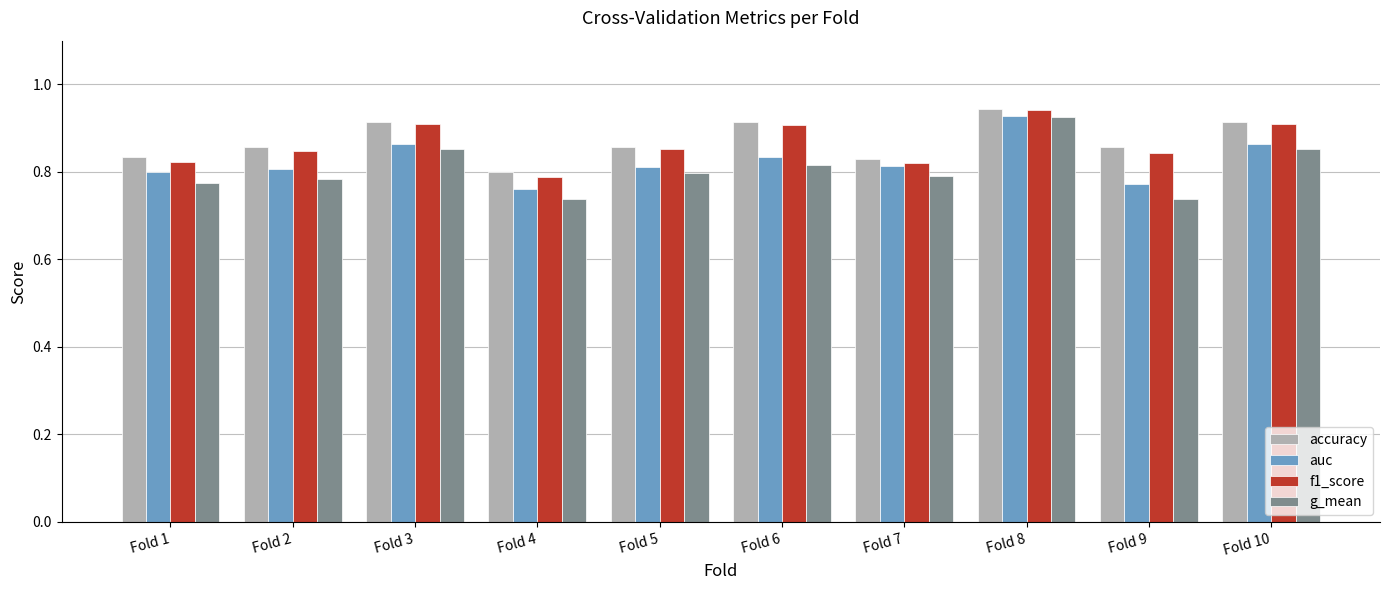

Which series has the largest range (max minus min)?

g_mean